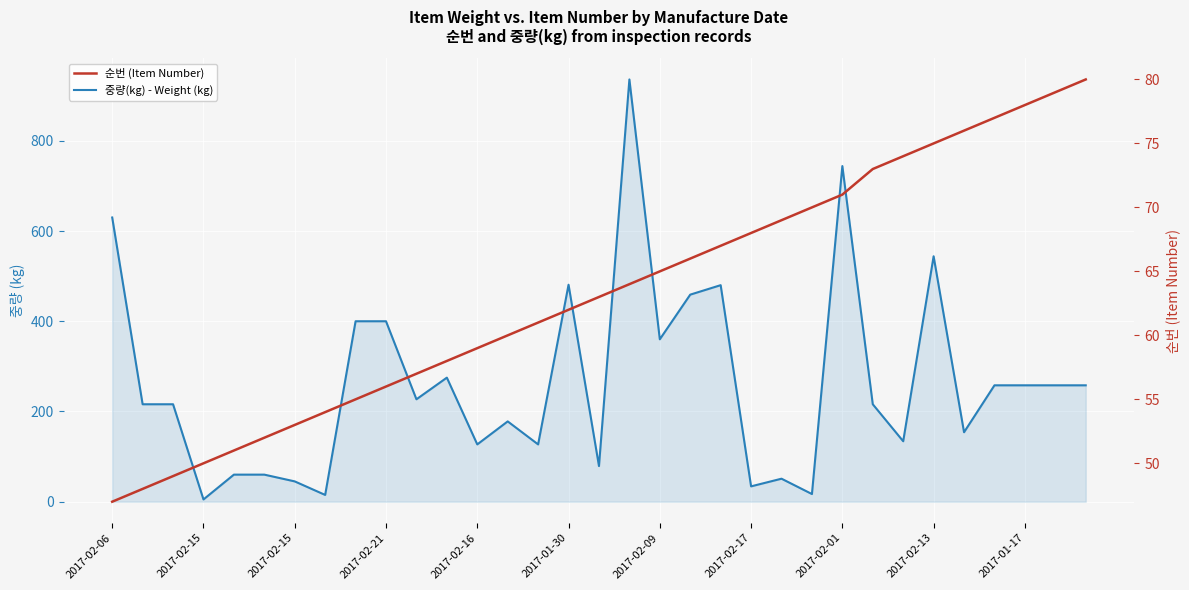

Does the chart display data point markers on the line(s)?

No